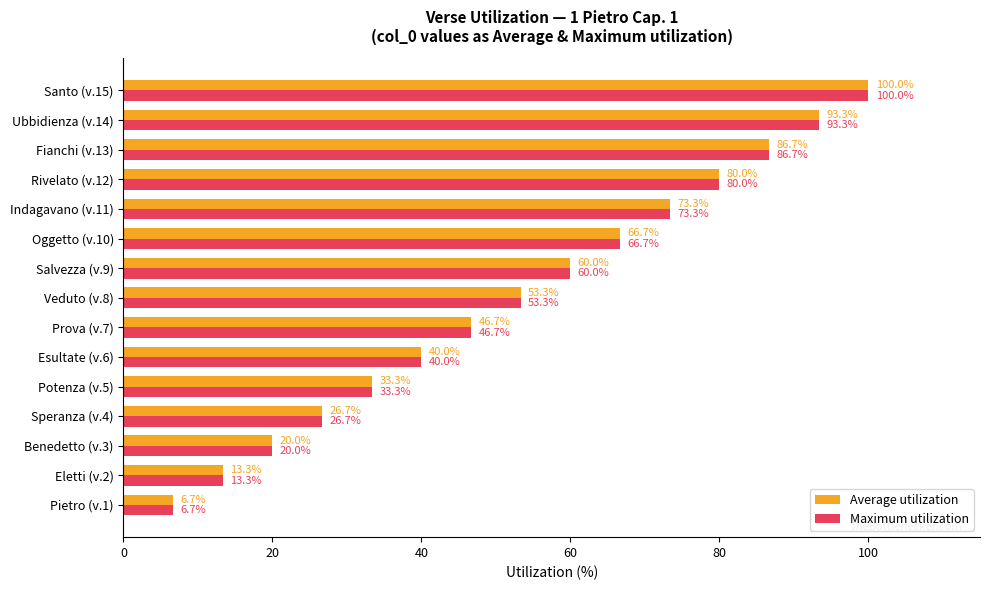

At which label does Average utilization reach its peak?

Santo (v.15)